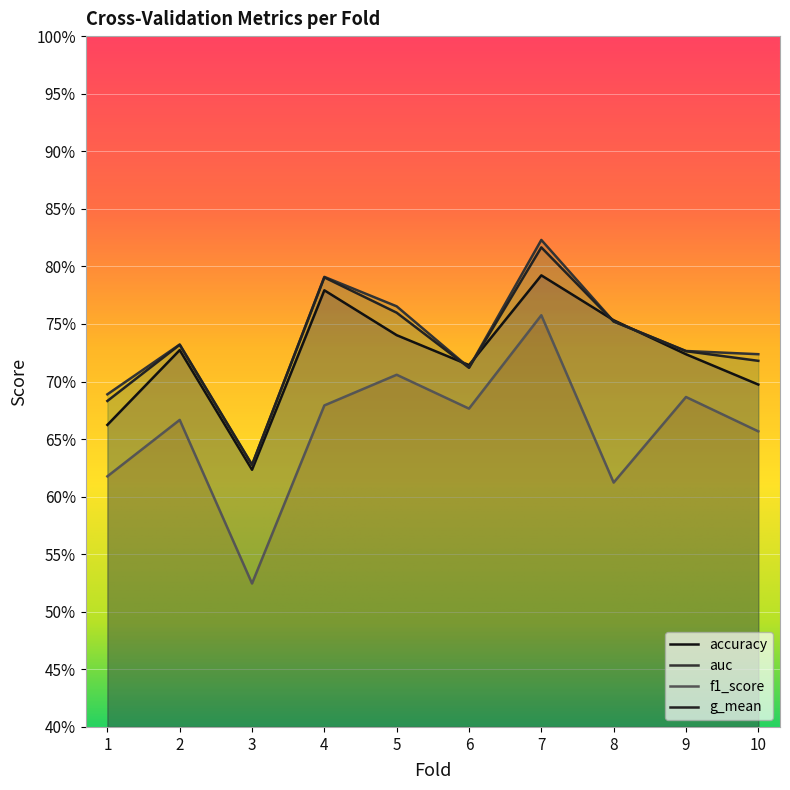

Where is the first local minimum for g_mean?

3